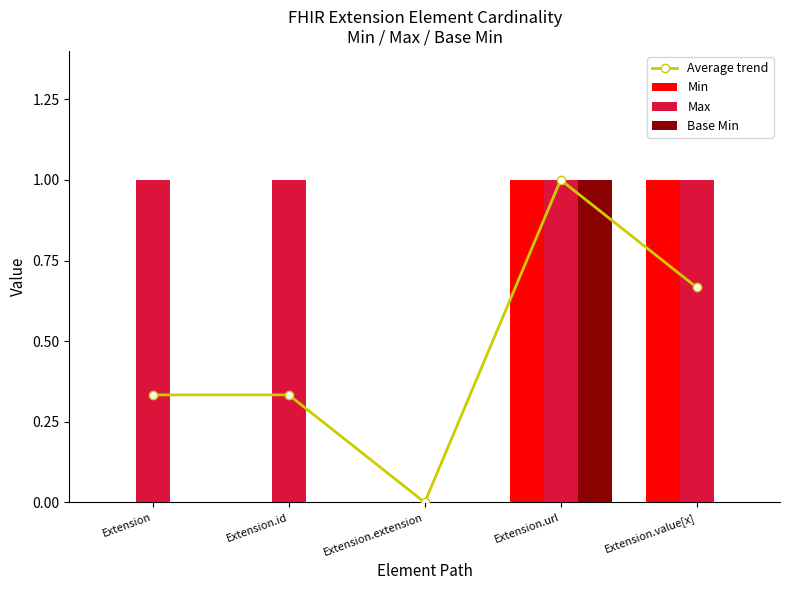

What is the sum of all Max values?

4